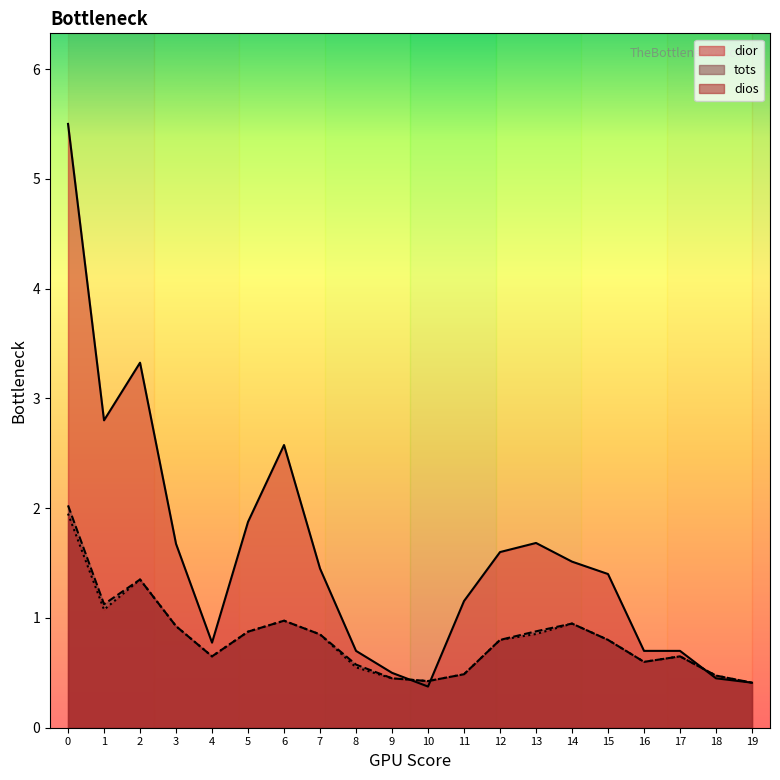

The tots series shows 0.6 at 8. True or false?

True